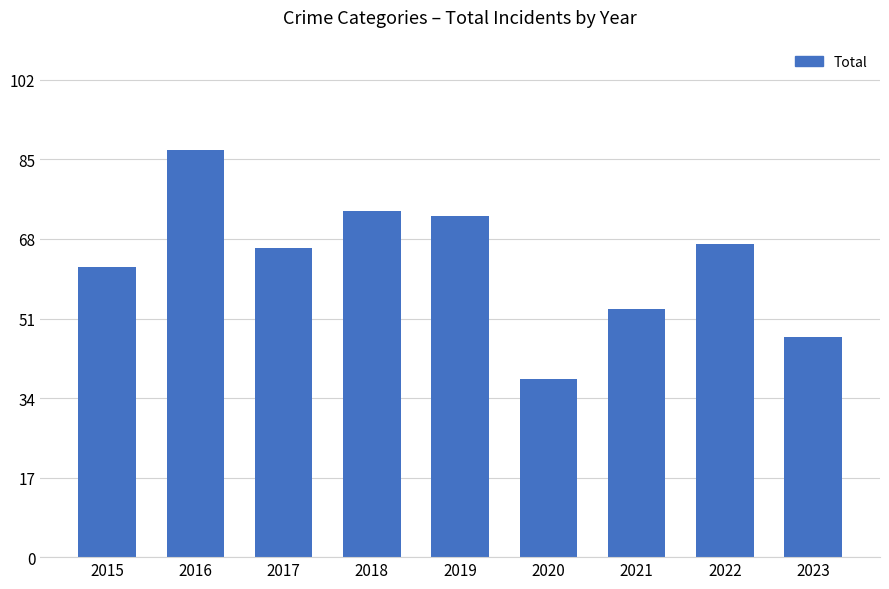

At which label does the data first exceed 66?

2016